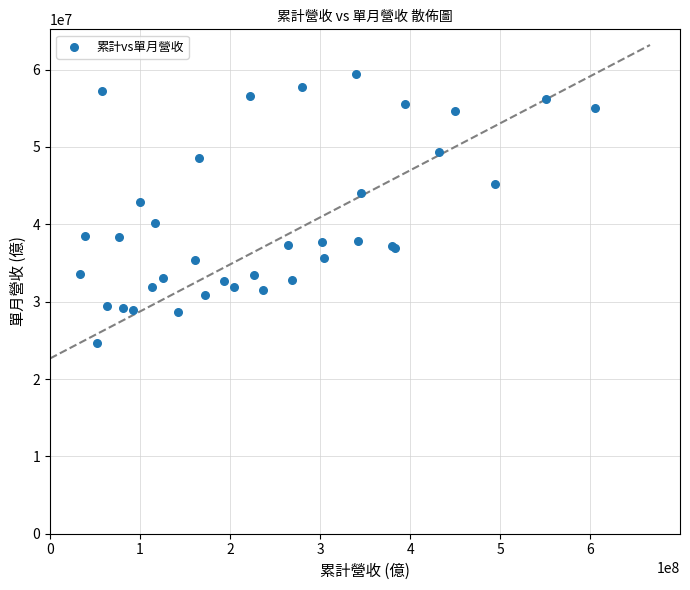

What Y value in the scatter plot is closest to 42100000?

42900000.0